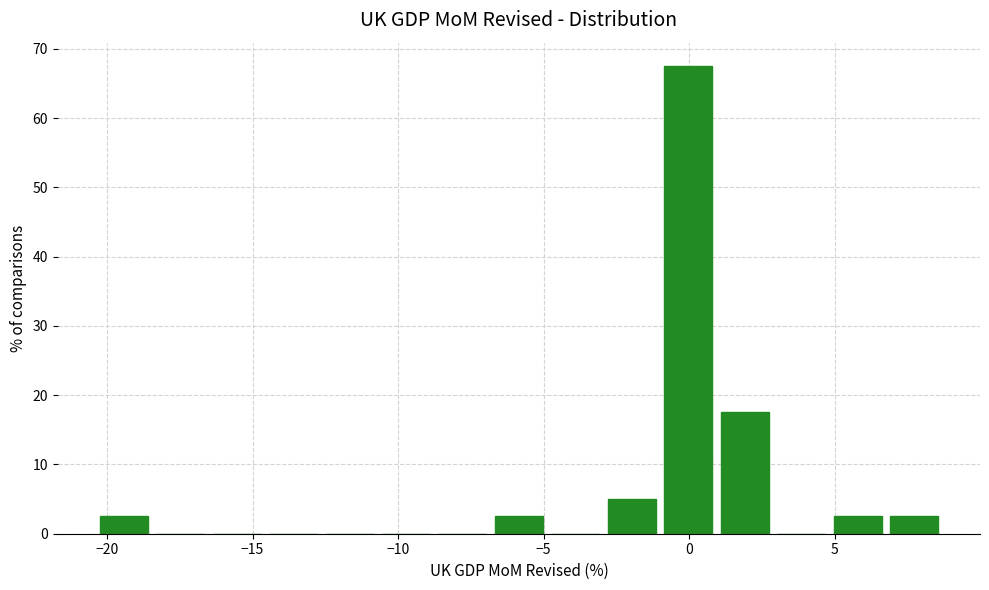

Read against the x-axis, roughly where is the centre of the tallest bar?

0.0